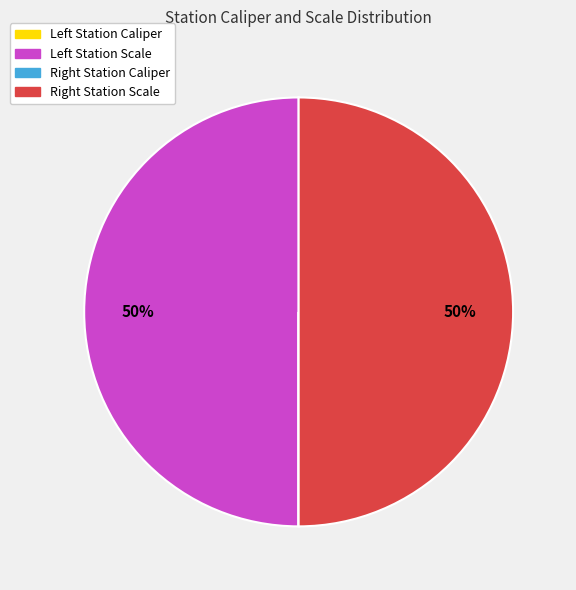

To the nearest percent, what is the difference between the largest and smallest slice percentages?

50%